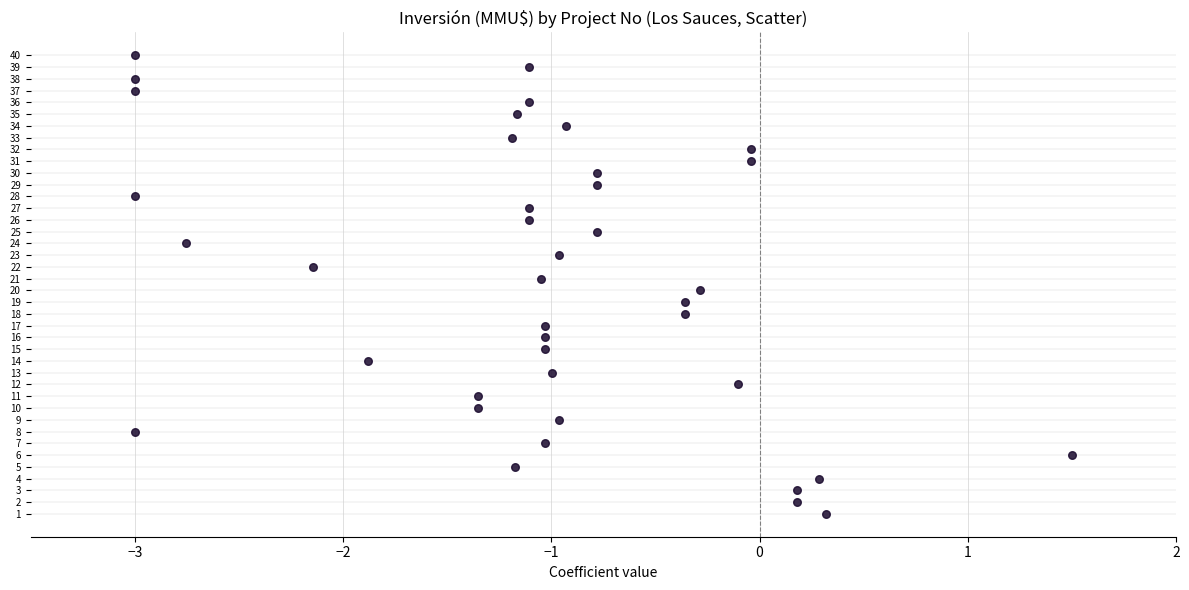

What is the range of Y values (max minus min)?

39